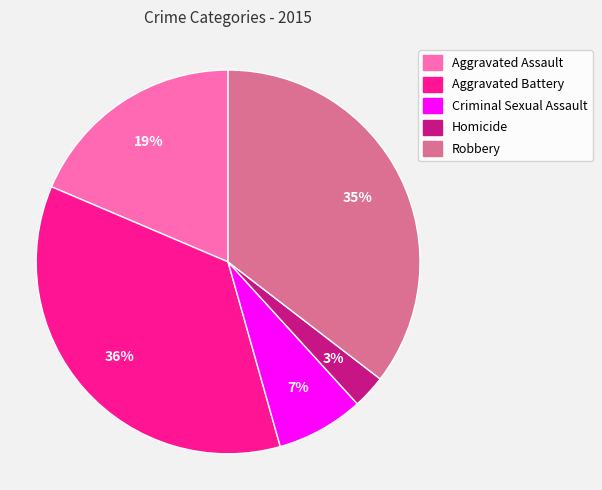

Do Criminal Sexual Assault and Aggravated Battery together represent more than half of the pie?

No